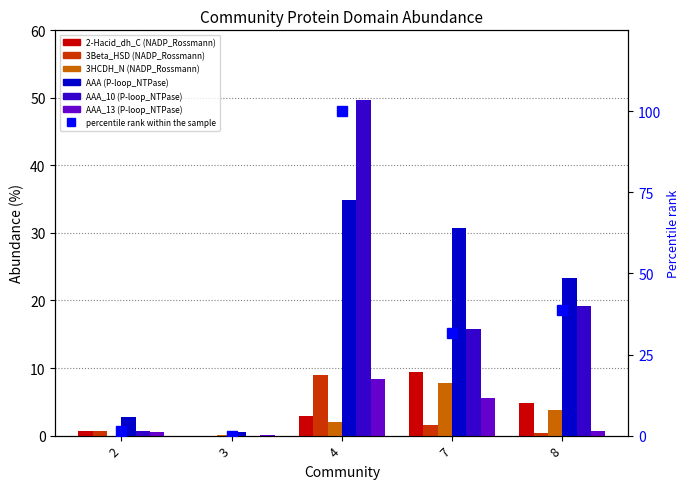

What is the total value across all series at 8?

52.3